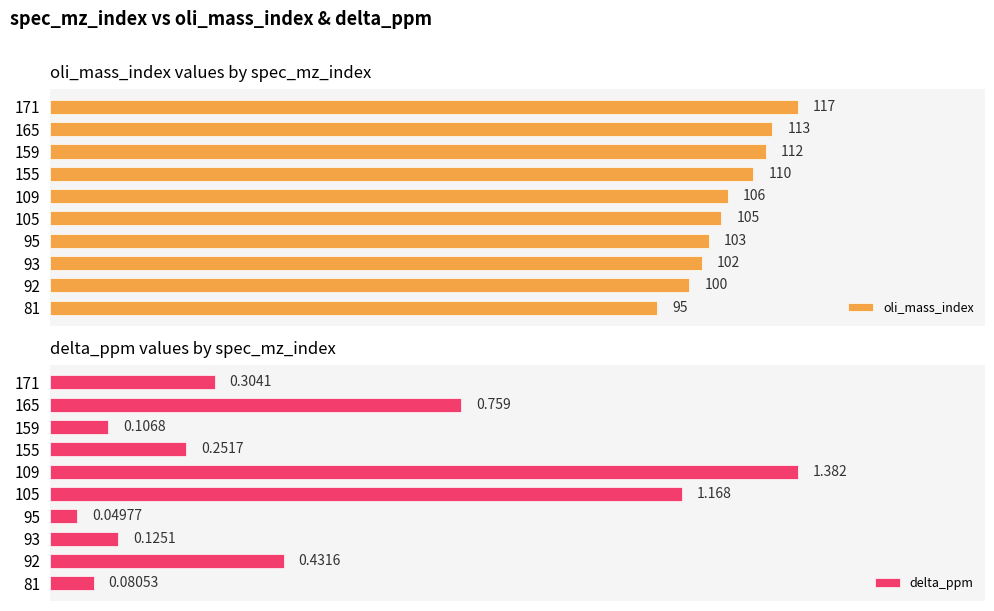

What is the difference between the maximum and minimum values in the oli_mass_index series?

22.0